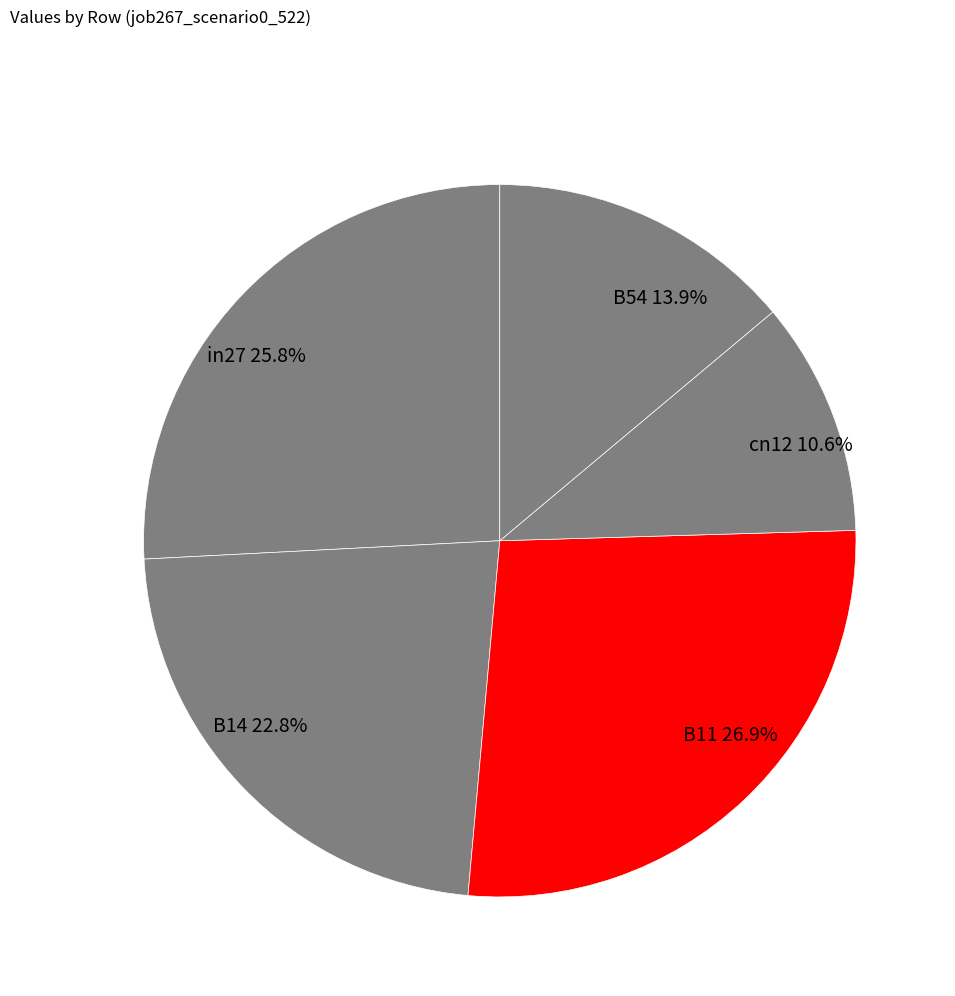

Combined, what portion of the pie is cn12 and B14?

33.4%